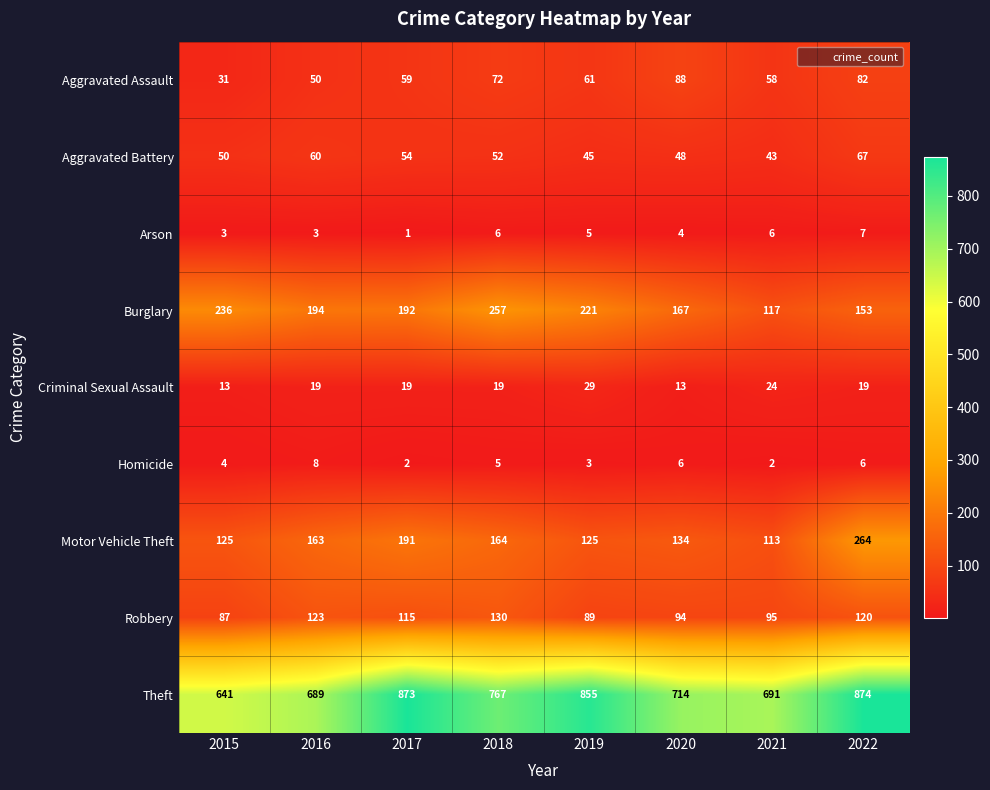

What is the total value across all series at 2015?

1190